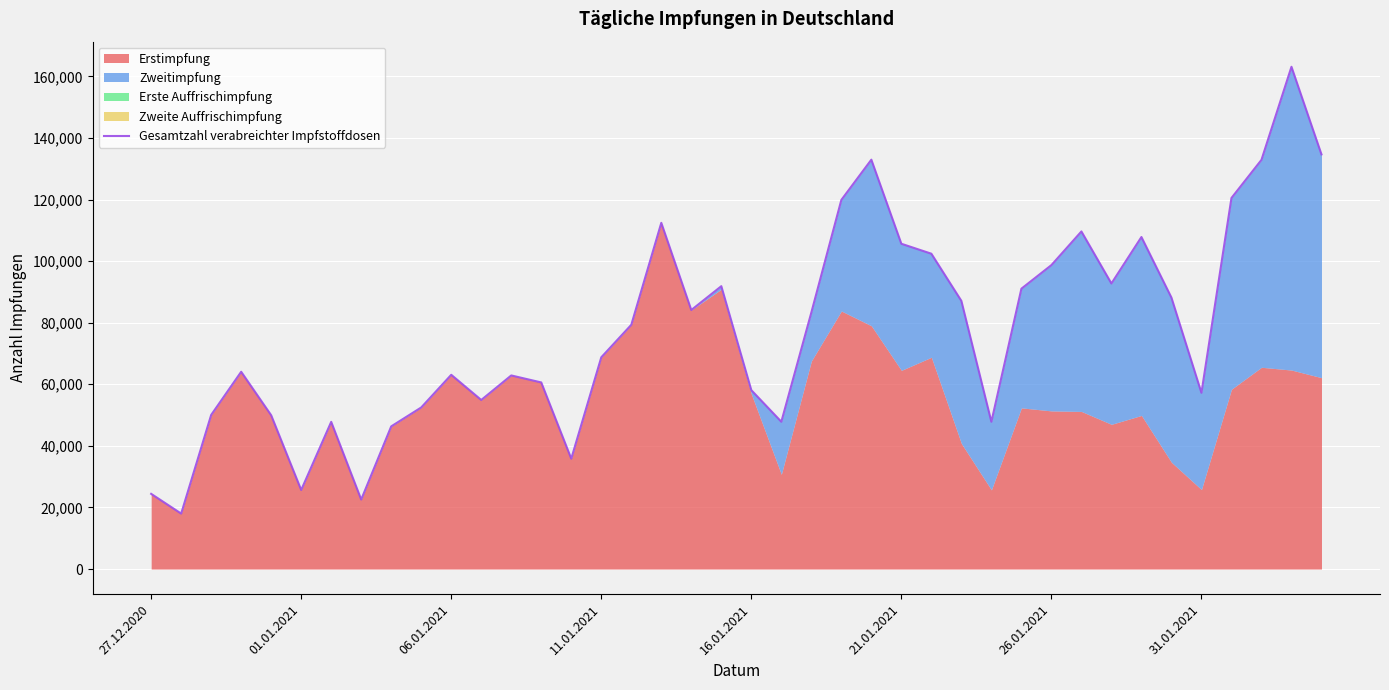

Count the number of values greater than 79316.

19